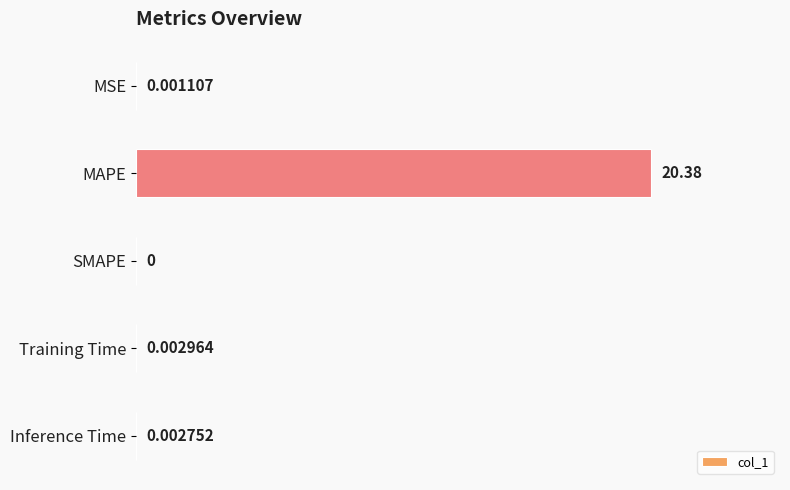

Where is the data nearest to the value 10?

Training Time